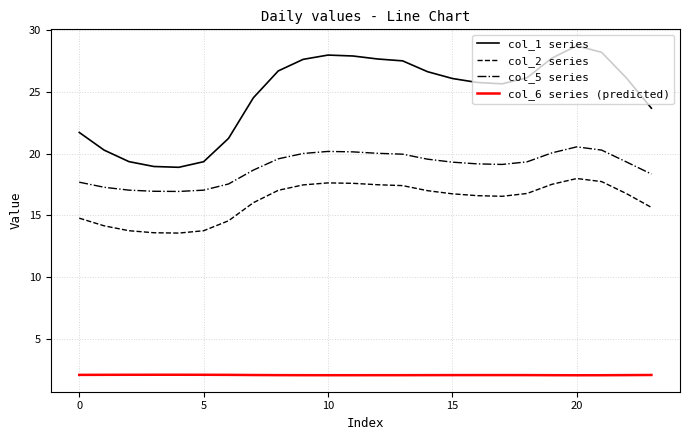

What is the maximum value shown in the chart?

28.7